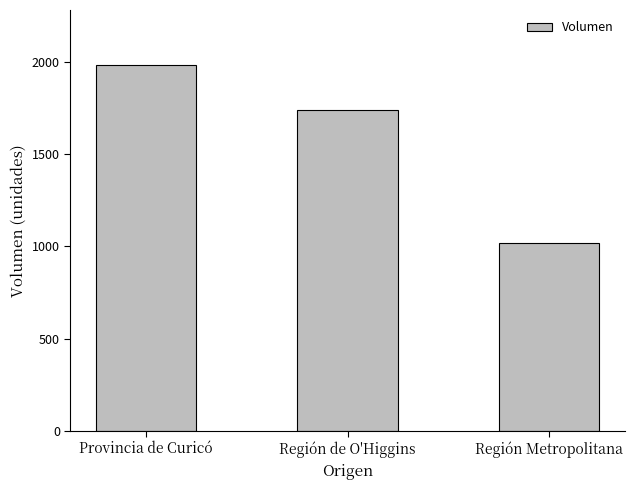

The chart shows a value of 3166 at Provincia de Curicó. True or false?

False